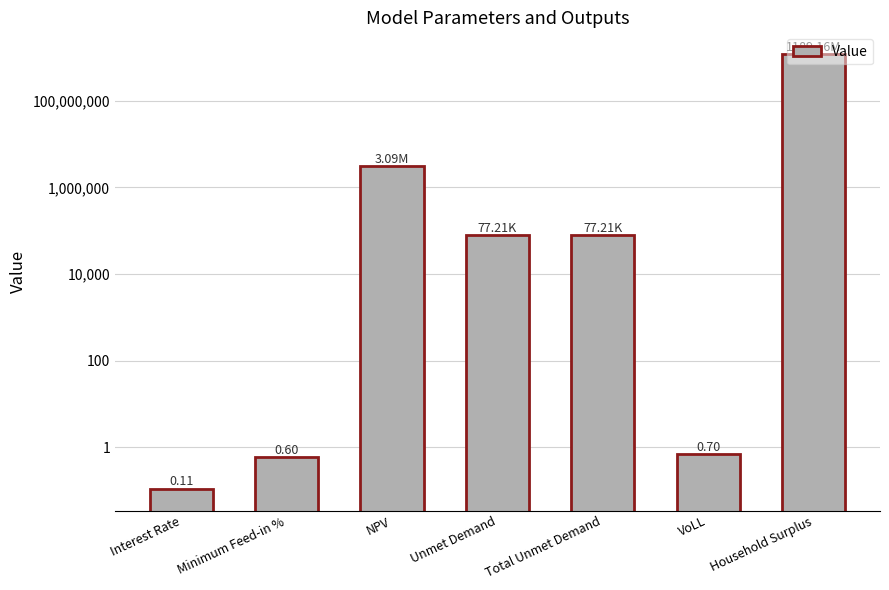

The value at VoLL is 0.7. True or false?

True